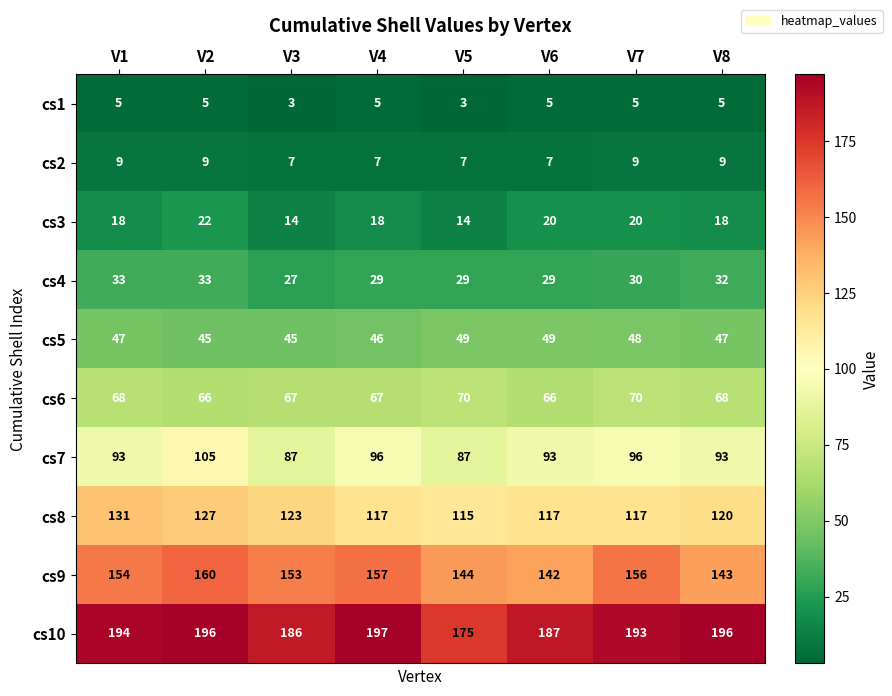

What is the minimum value for cs2?

7